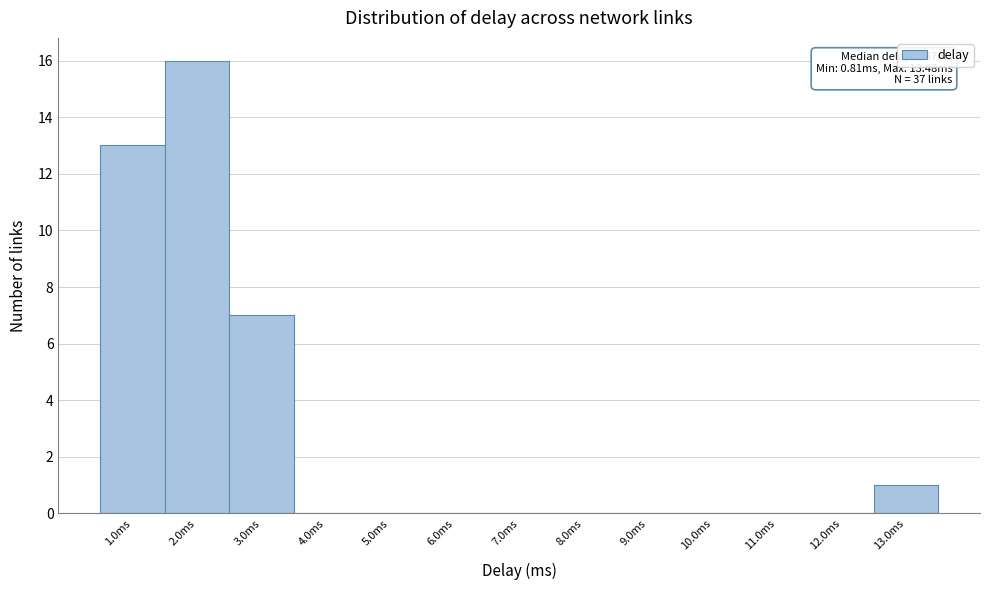

Over which range of the x-axis is the bar tallest?

1.5 to 2.5